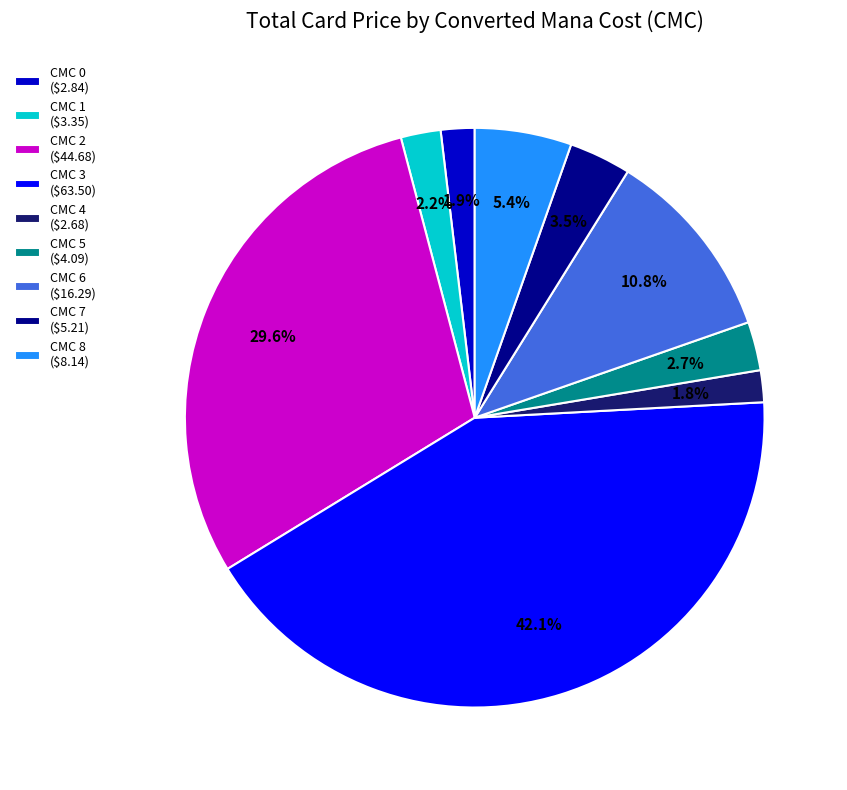

What is the largest slice in the pie chart?

CMC 3 ($63.50)